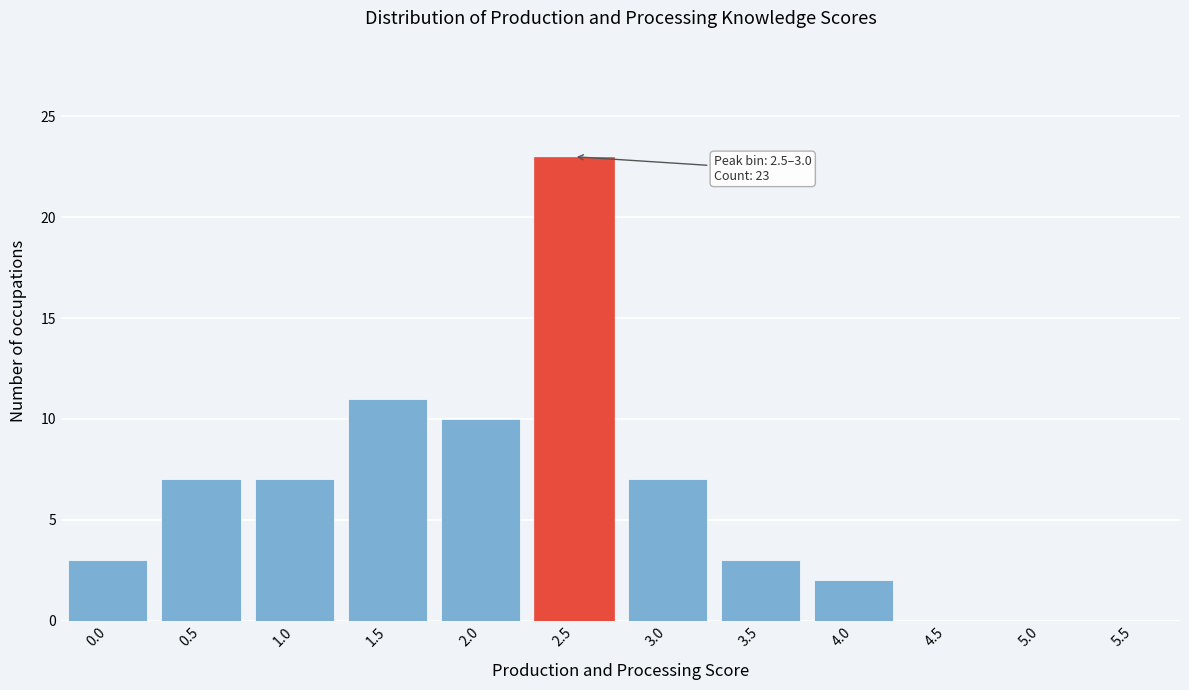

Reading right to left, transcribe all the data shown in this chart.

5.5=0	5.0=0	4.5=0	4.0=2	3.5=3	3.0=7	2.5=23	2.0=10	1.5=11	1.0=7	0.5=7	0.0=3